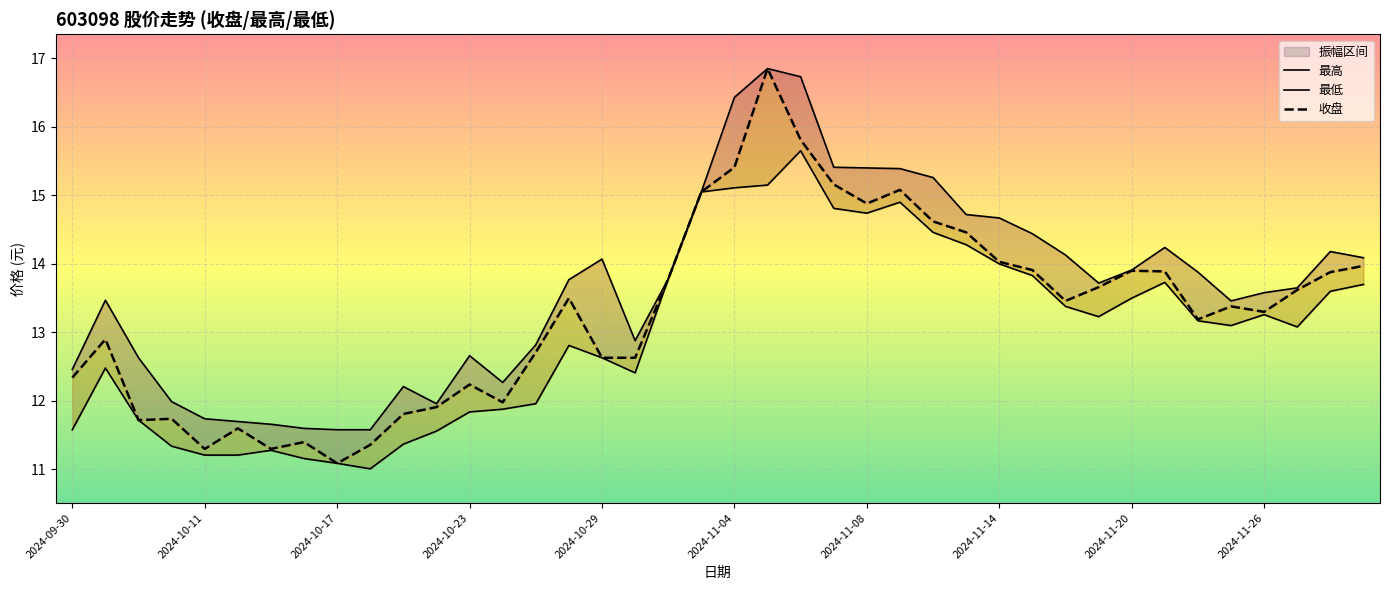

Which series has the largest total across all categories?

最高